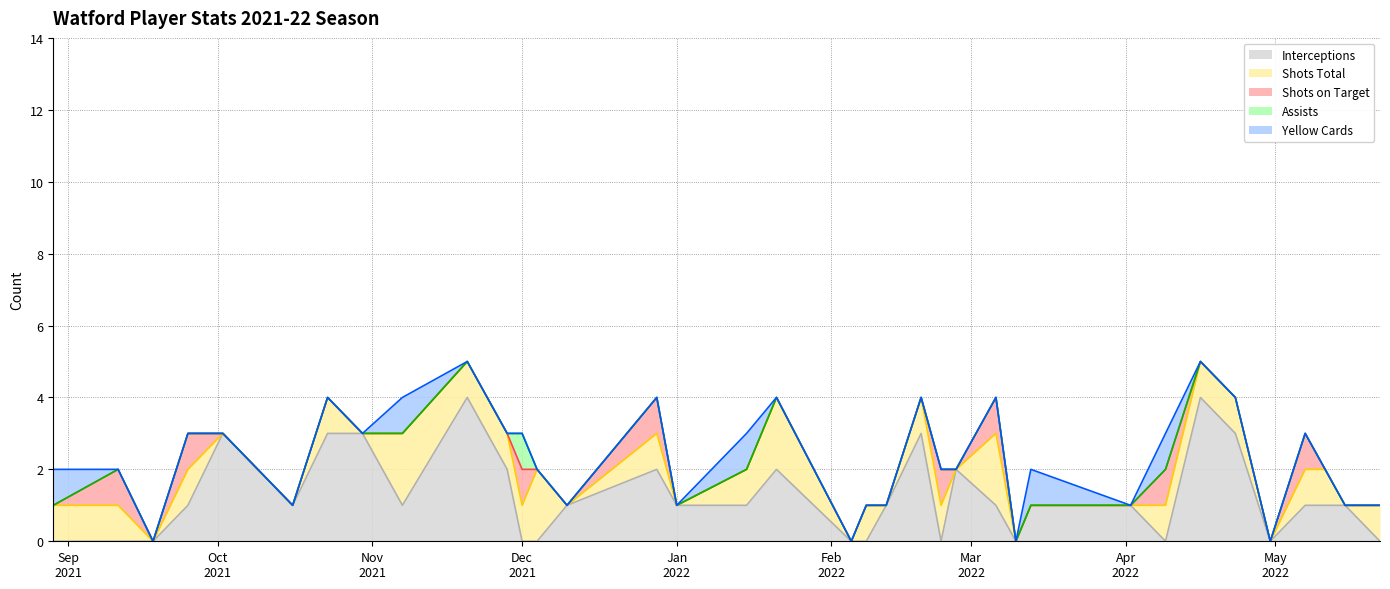

At 2022-04-23, list the series in order from smallest to largest.

shots_on_target, assists, cards_yellow, shots_total, interceptions